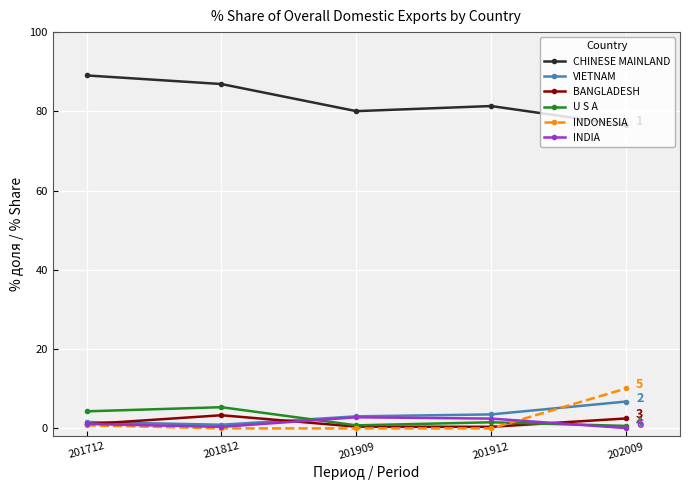

What is the maximum value for INDIA?

2.8